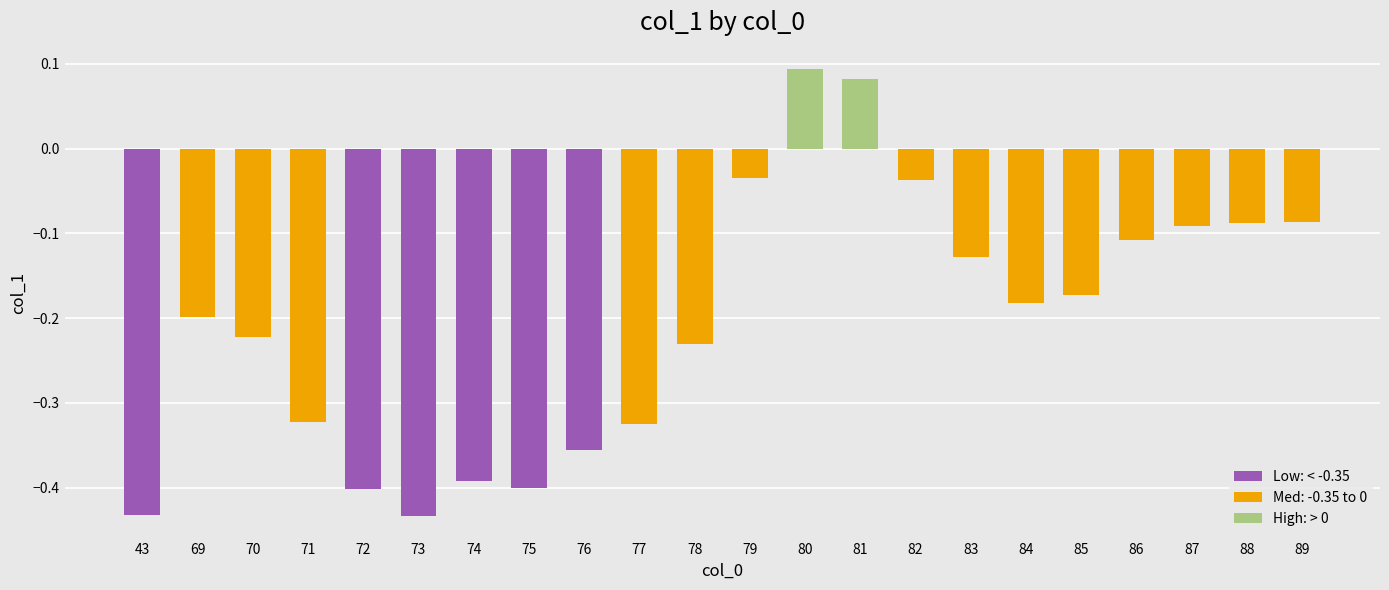

The value at 83 is -0.0. True or false?

False